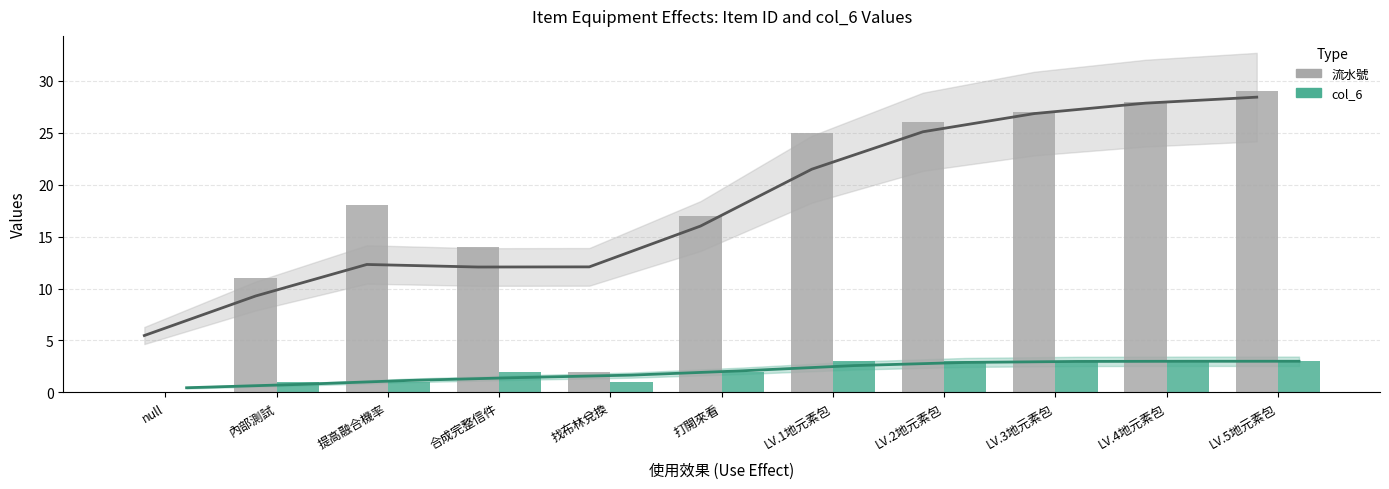

Rank the categories by col_6 value from highest to lowest.

LV.1地元素包, LV.2地元素包, LV.3地元素包, LV.4地元素包, LV.5地元素包, 合成完整信件, 打開來看, 內部測試, 提高融合機率, 找布林兌換, null